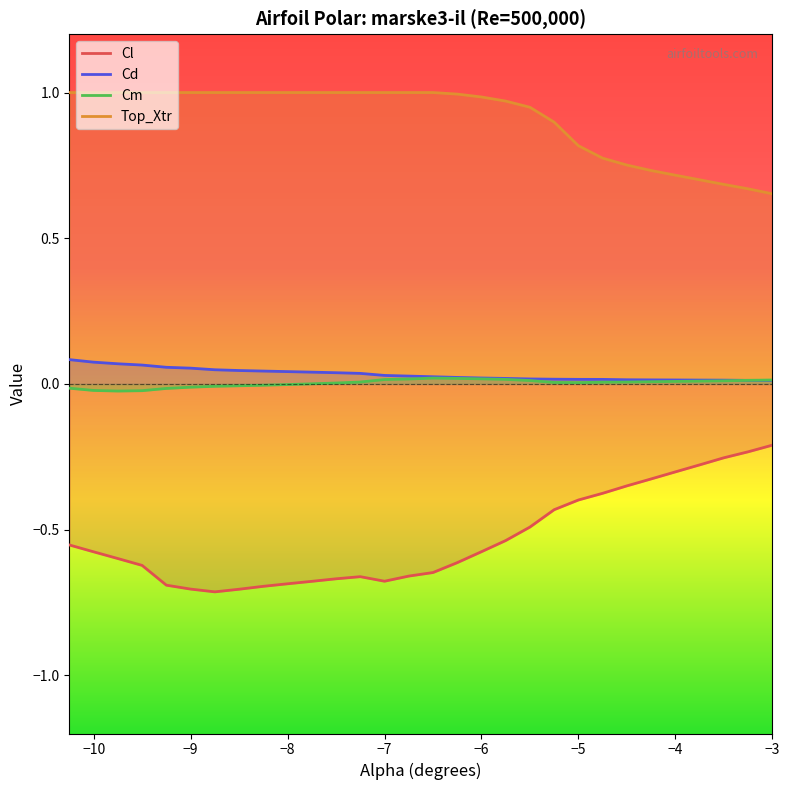

How many categories are shown in the chart?

30